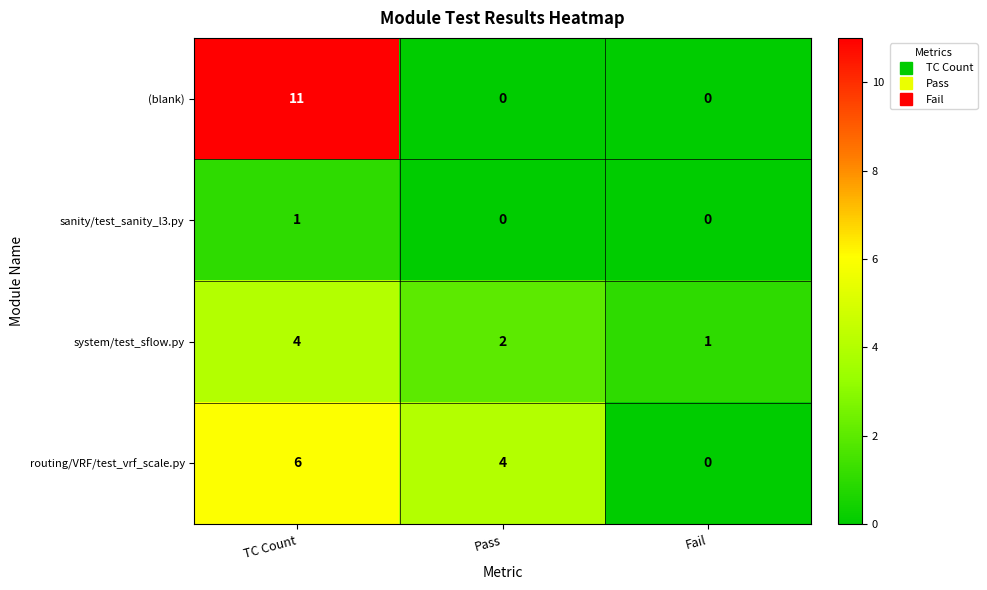

What is the total value across all series at Pass?

6